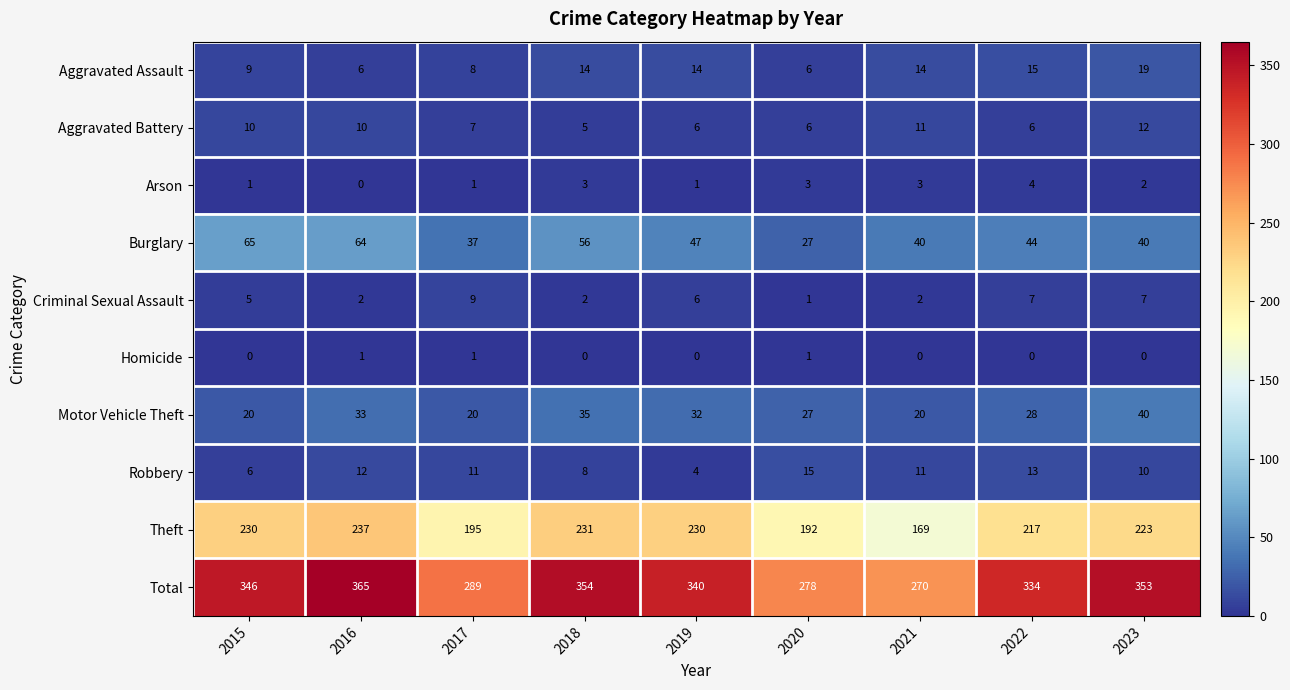

What is the approximate value of Aggravated Assault at 2018, to the nearest 10?

10